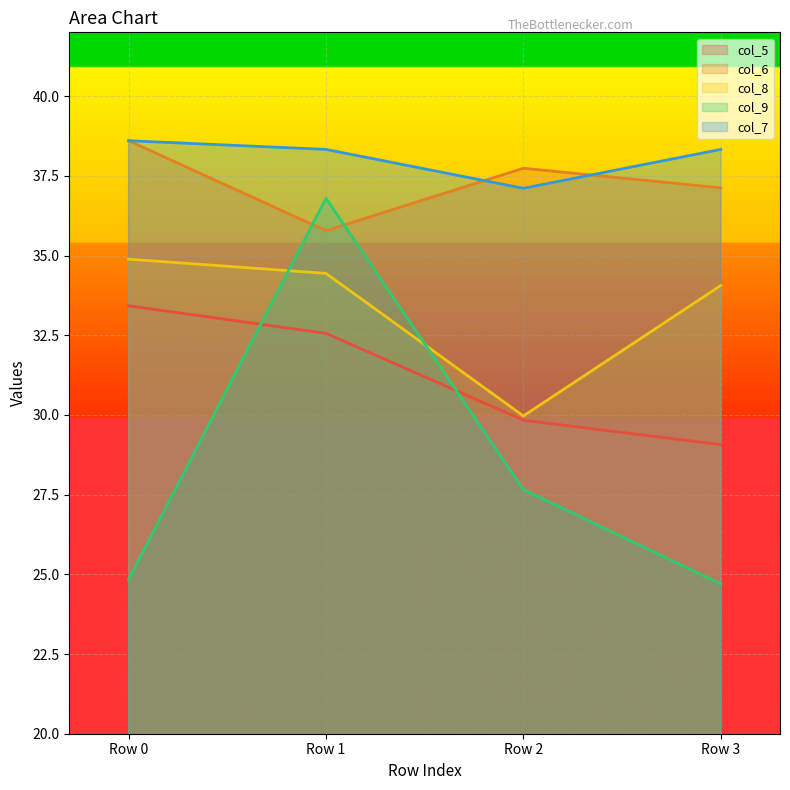

Reading left to right, extract all data points from this chart.

col_5: Row 0=33.4	Row 1=32.6	Row 2=29.8	Row 3=29.1
col_6: Row 0=38.6	Row 1=35.8	Row 2=37.7	Row 3=37.1
col_8: Row 0=34.9	Row 1=34.4	Row 2=30.0	Row 3=34.1
col_9: Row 0=24.8	Row 1=36.8	Row 2=27.7	Row 3=24.7
col_7: Row 0=38.6	Row 1=38.3	Row 2=37.1	Row 3=38.3